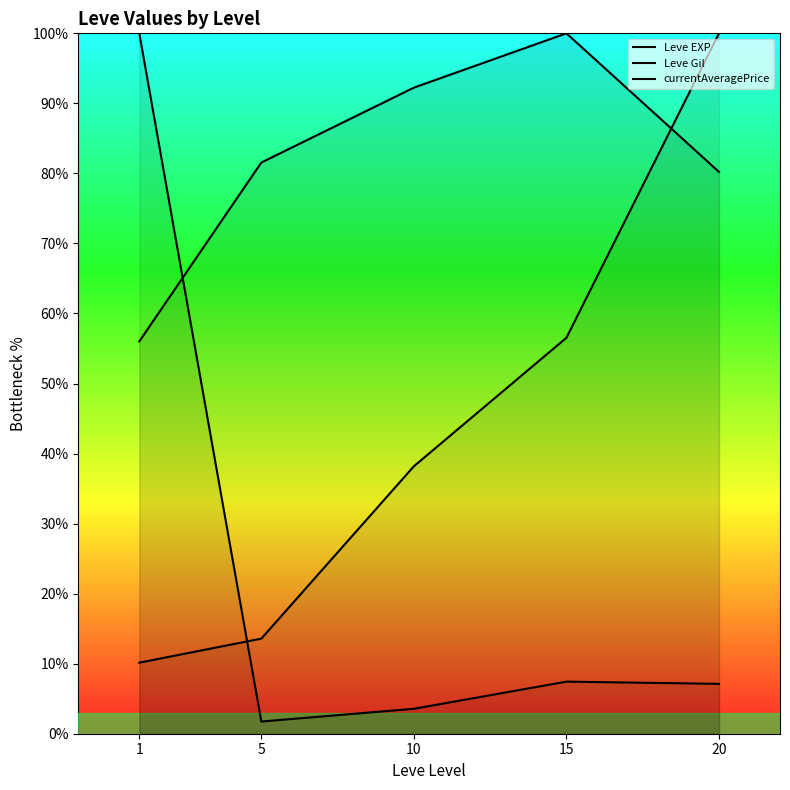

What value does the Leve Gil series have at 10?

92.2